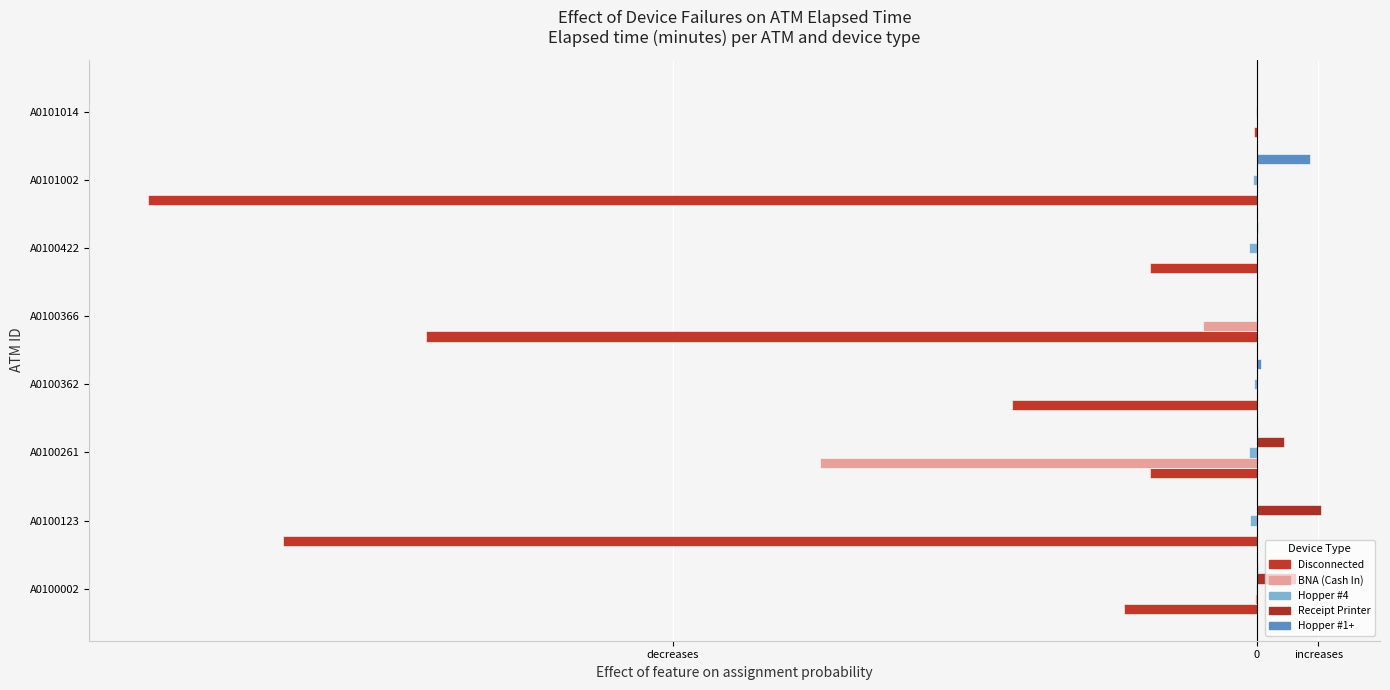

Rank the series by their maximum value, from highest to lowest.

Receipt Printer, Hopper #1+, BNA (Cash In), Hopper #4, Disconnected